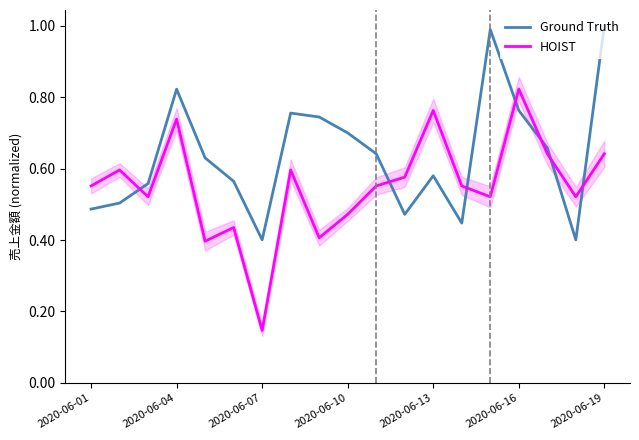

True or false: HOIST and Ground Truth intersect in this chart.

True